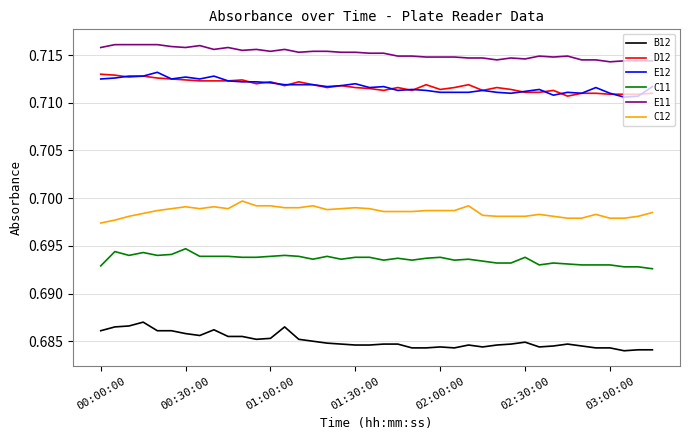

True or false: E12 and C12 intersect in this chart.

False